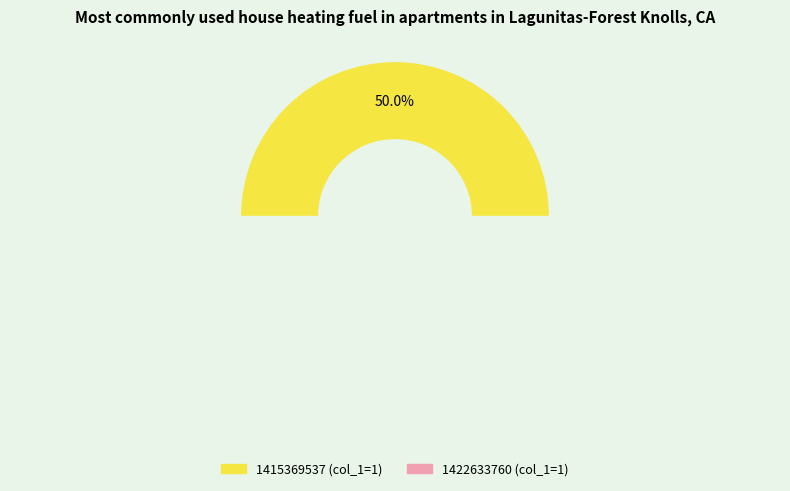

What is the largest slice in the pie chart?

1415369537